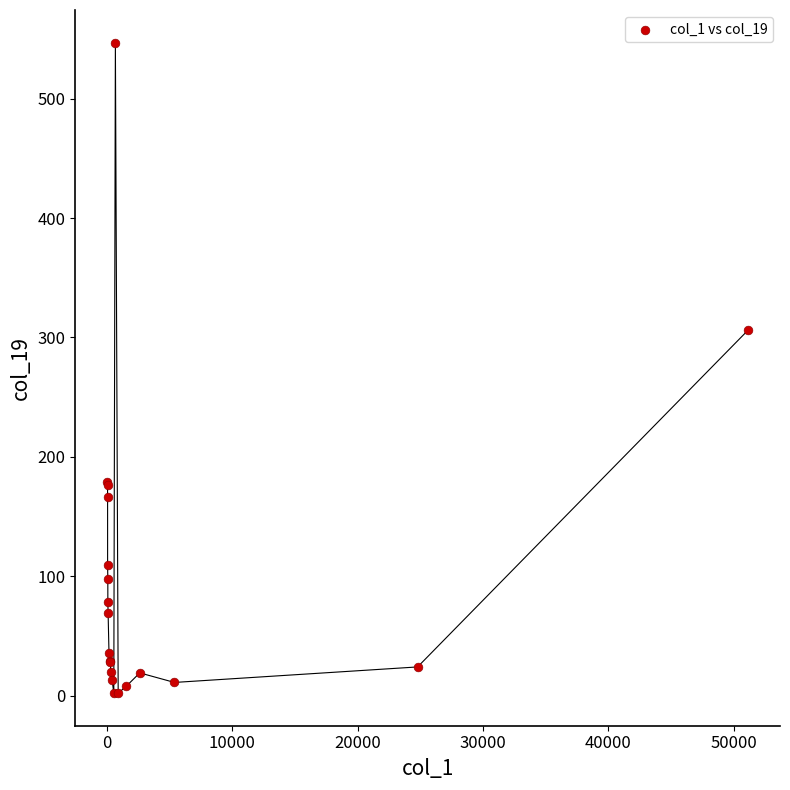

What Y value in the scatter plot is closest to 274?

306